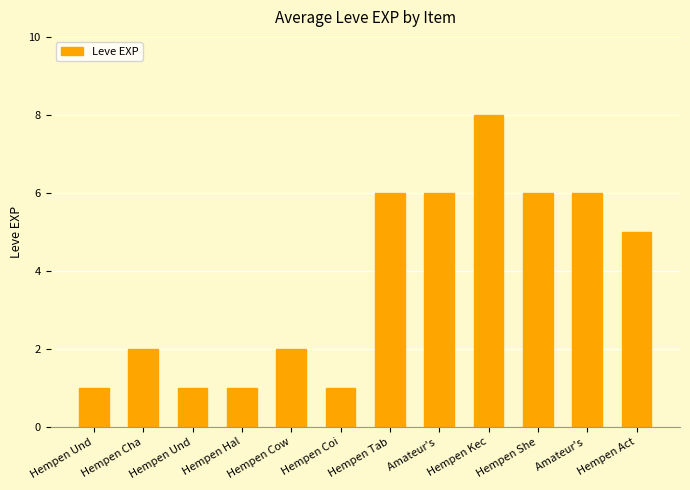

What is the difference between the second highest and second lowest values?

5